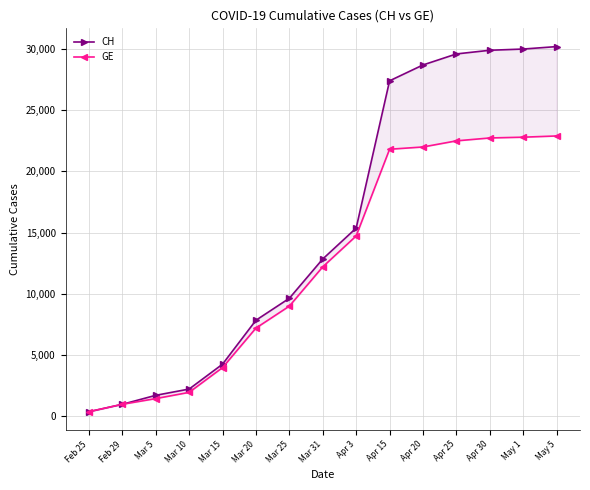

What are all the series names shown in the legend?

CH, GE